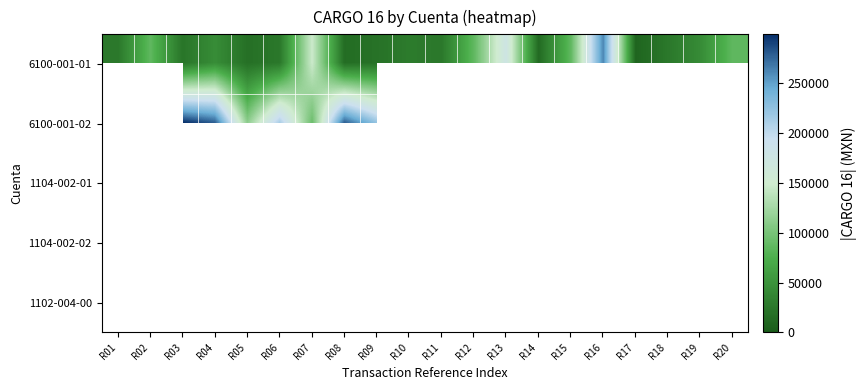

Rank the series at R12 from highest to lowest value.

6100-001-01, 6100-001-02, 1104-002-01, 1104-002-02, 1102-004-00